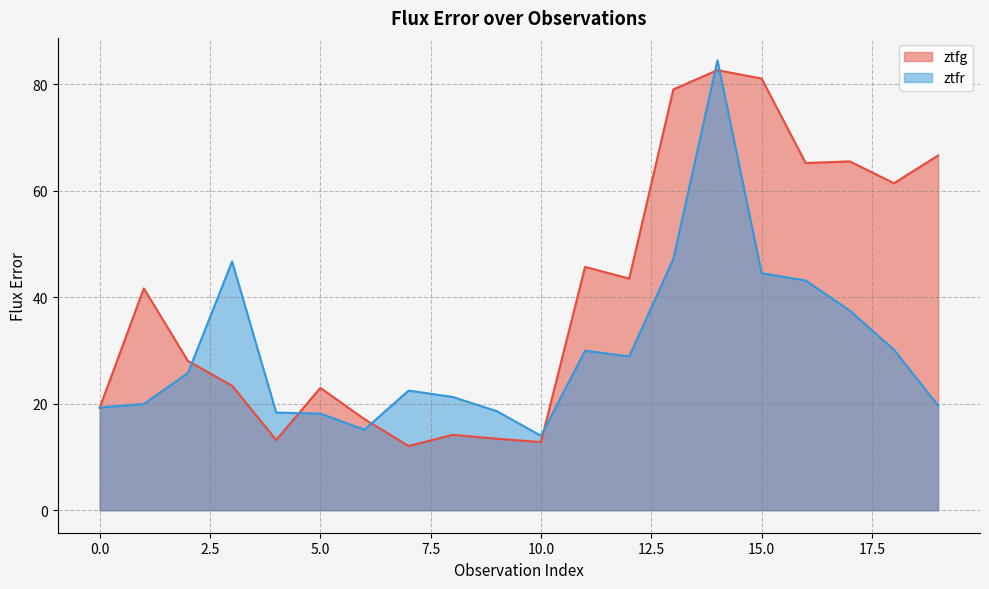

At which label is ztfr closest to 49?

13